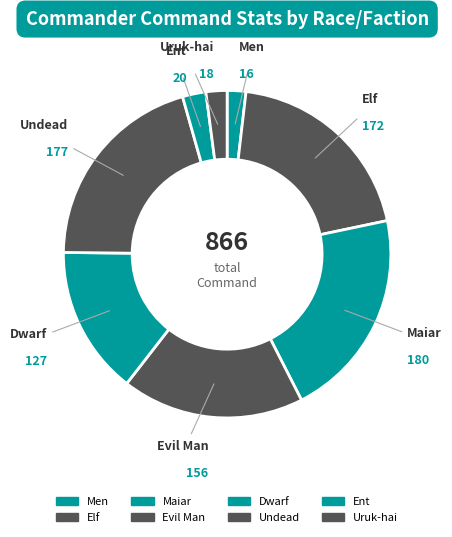

How many segments does this pie chart have?

8